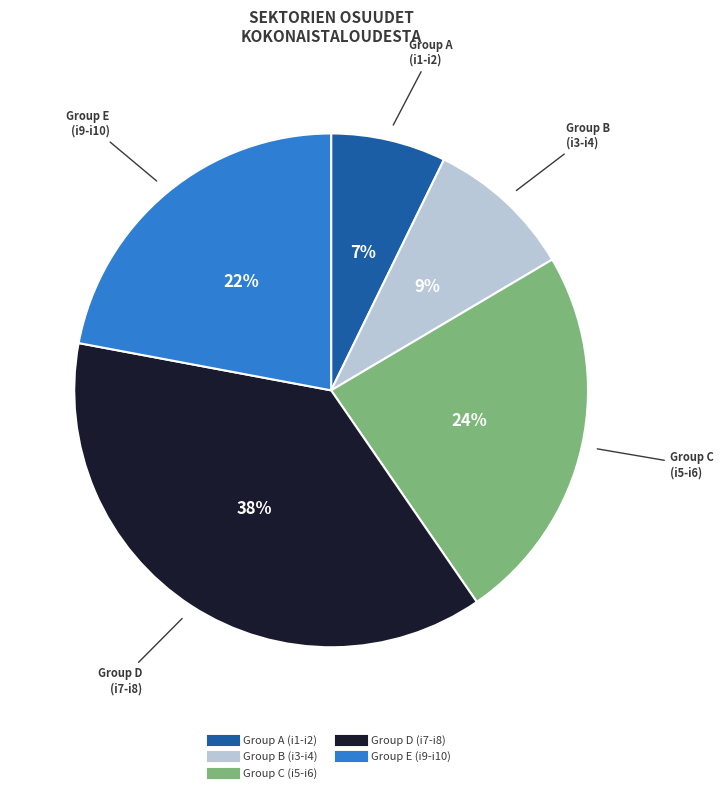

Is there a majority slice in this chart?

No